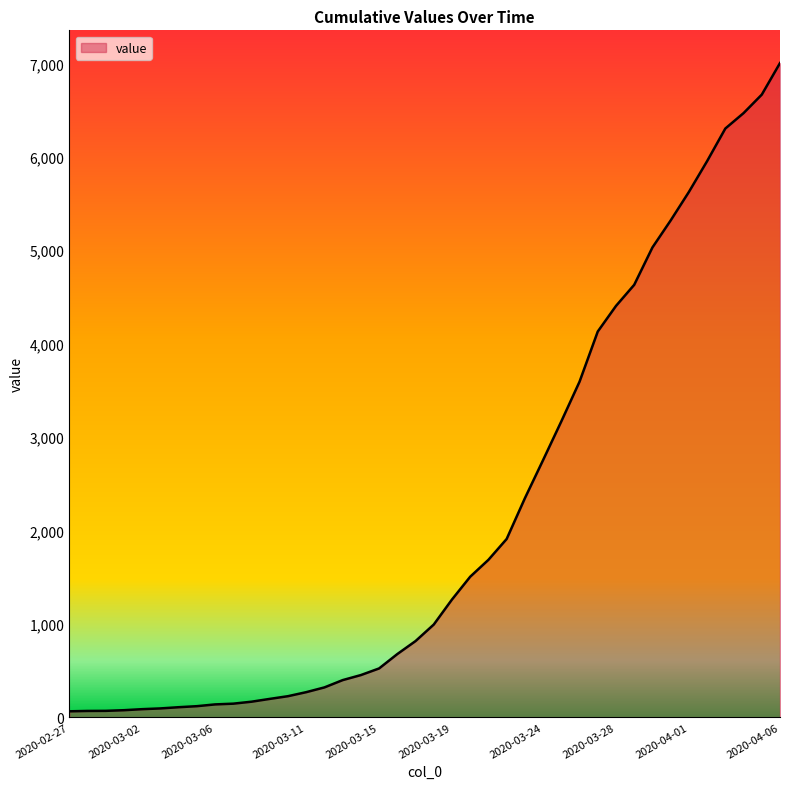

What is the maximum value shown in the chart?

7004